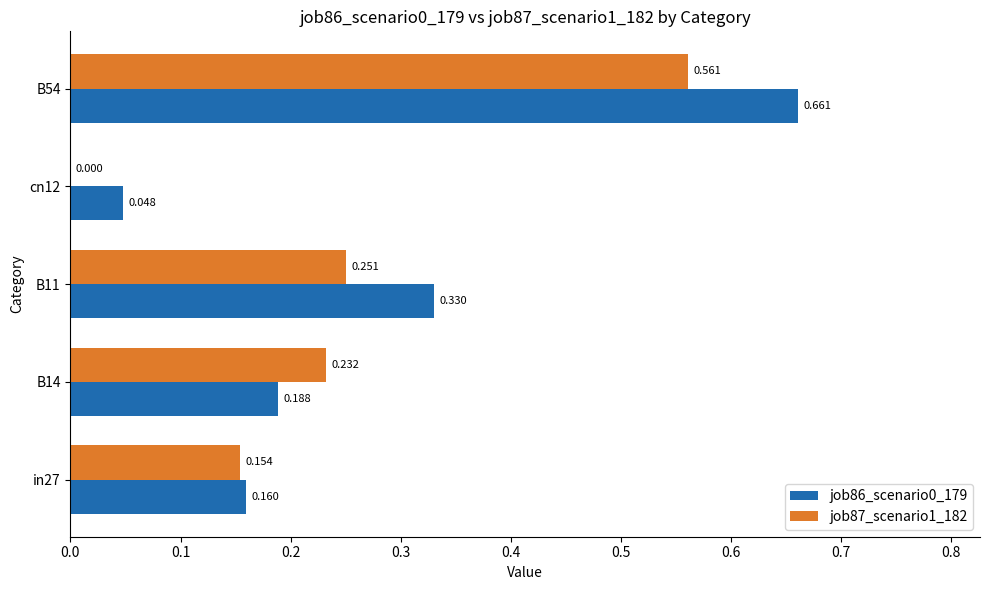

How many values in the job87_scenario1_182 series exceed 0?

4